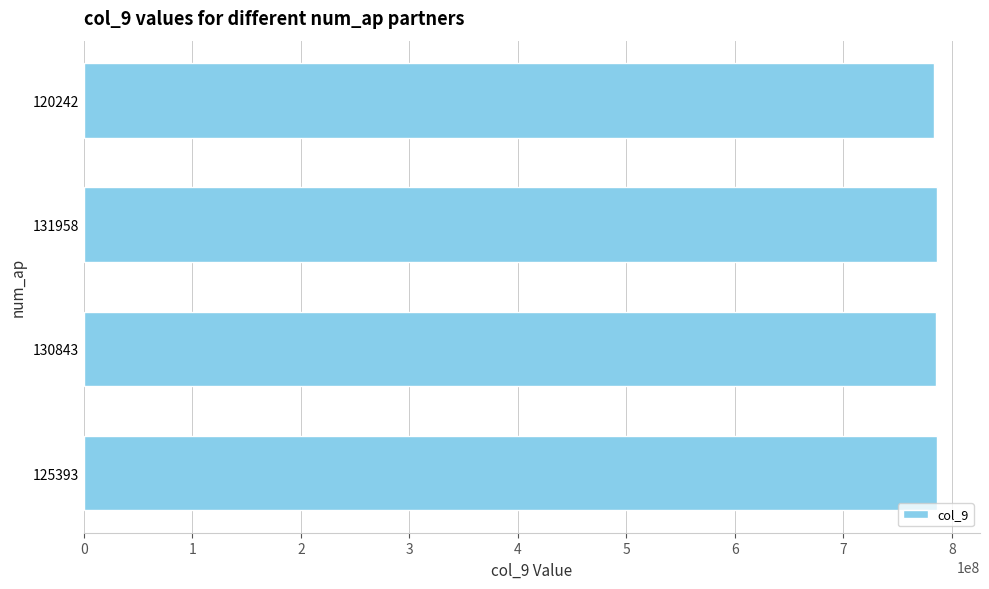

What is the sum of the values at 120242 and 131958?

1569395606